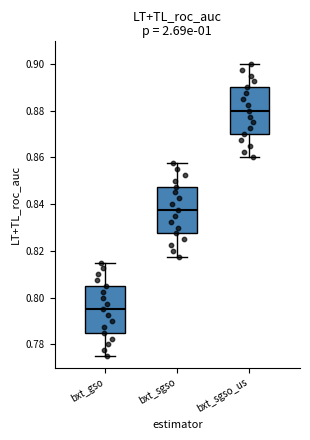

Reading left to right, transcribe this box plot: for each box, give where its median line is, the range the box spans, and where its two whiskers end, as read against the y-axis. The values are not printed on the chart, so give them approximately, as read against the axis.

bxt_gso: median 0.796, box 0.786 to 0.806, whiskers 0.776 to 0.816
bxt_sgso: median 0.838, box 0.828 to 0.848, whiskers 0.818 to 0.858
bxt_sgso_us: median 0.880, box 0.870 to 0.890, whiskers 0.860 to 0.900